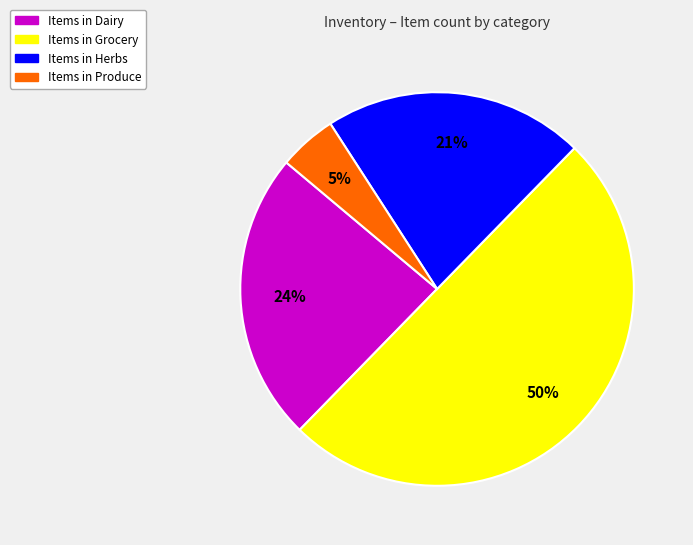

To the nearest percent, what is the average slice percentage?

25%